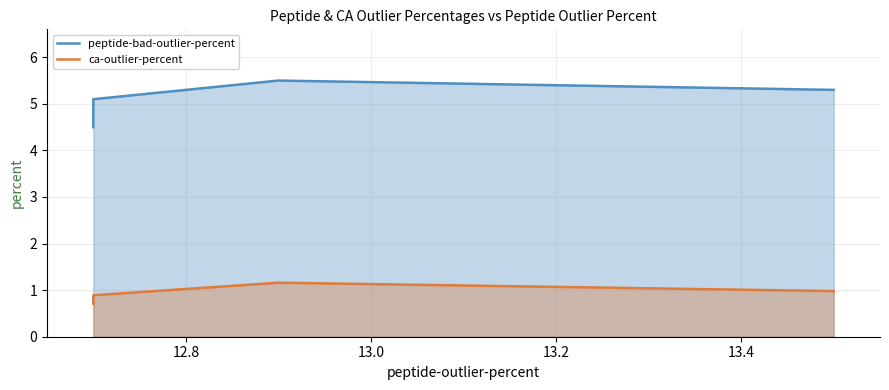

Reading left to right, list all the values displayed in this chart.

peptide-bad-outlier-percent: 4.5	5.1	5.5	5.3
ca-outlier-percent: 0.7	0.9	1.2	1.0